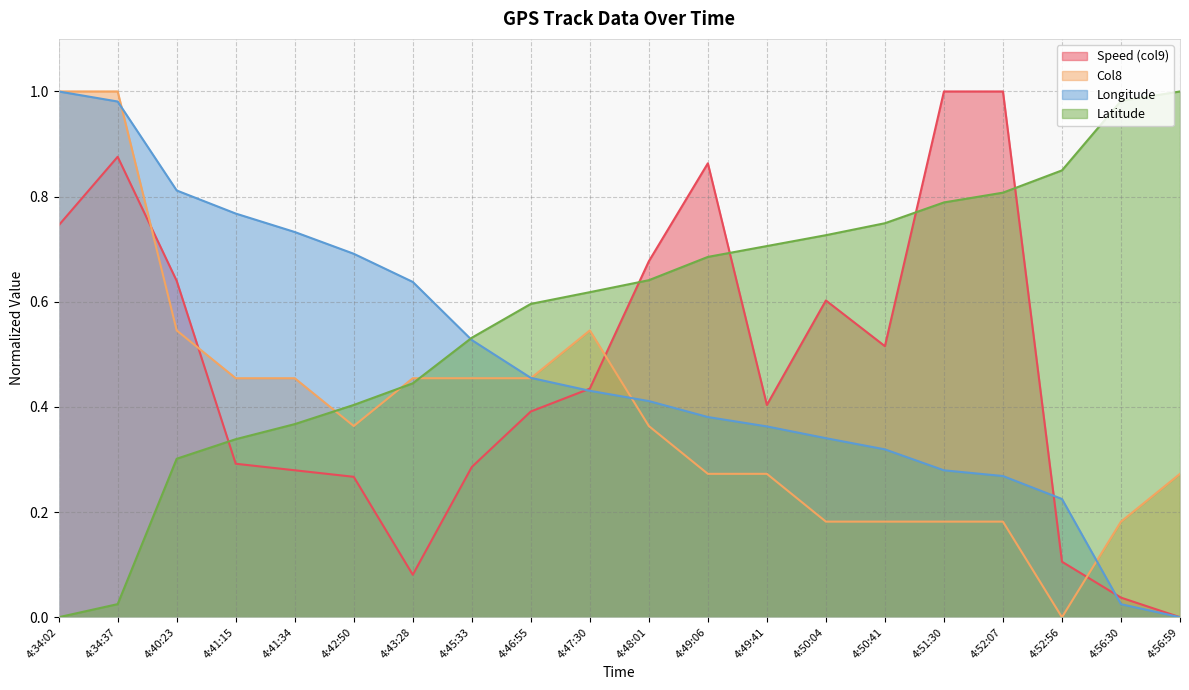

How many data points does each series have?

20